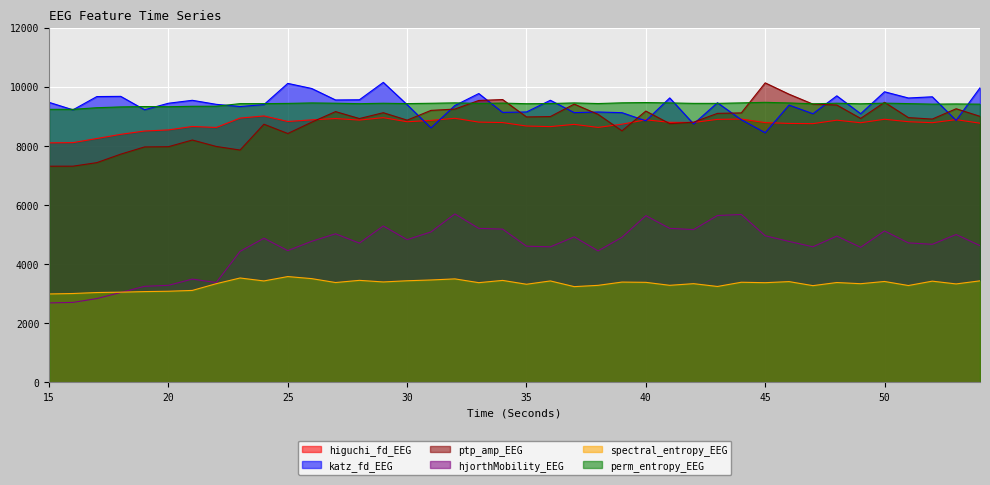

True or false: hjorthMobility_EEG and ptp_amp_EEG intersect in this chart.

False